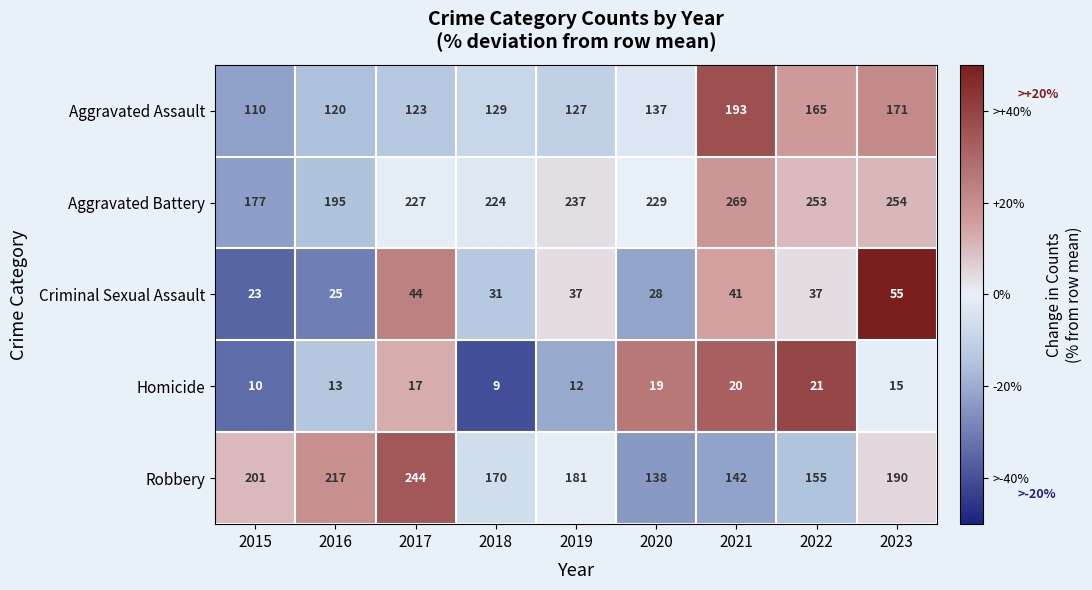

What is the spread (max minus min) of values at 2017?

227